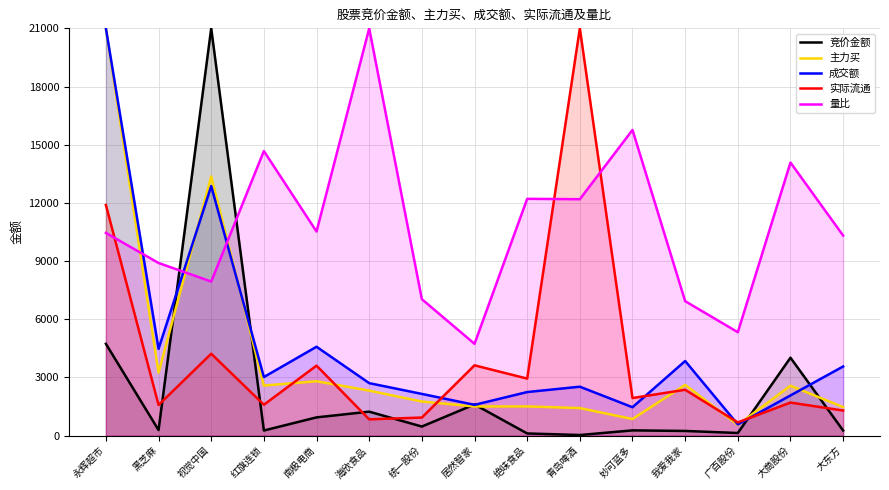

What is the difference between the highest and lowest values at 大东方?

10053.2